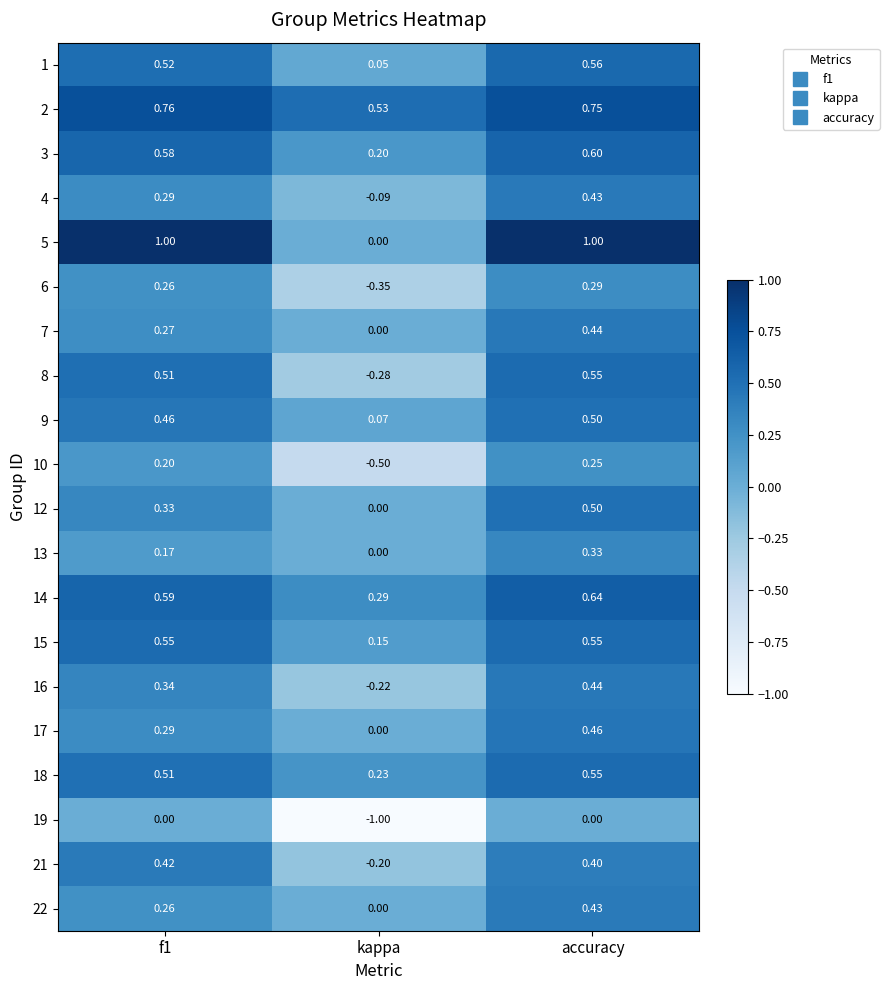

At which label is 5 closest to 0?

kappa